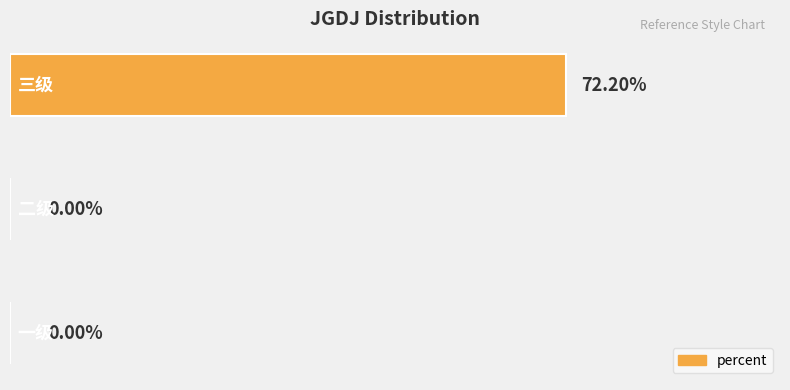

Are the bars horizontal?

Yes